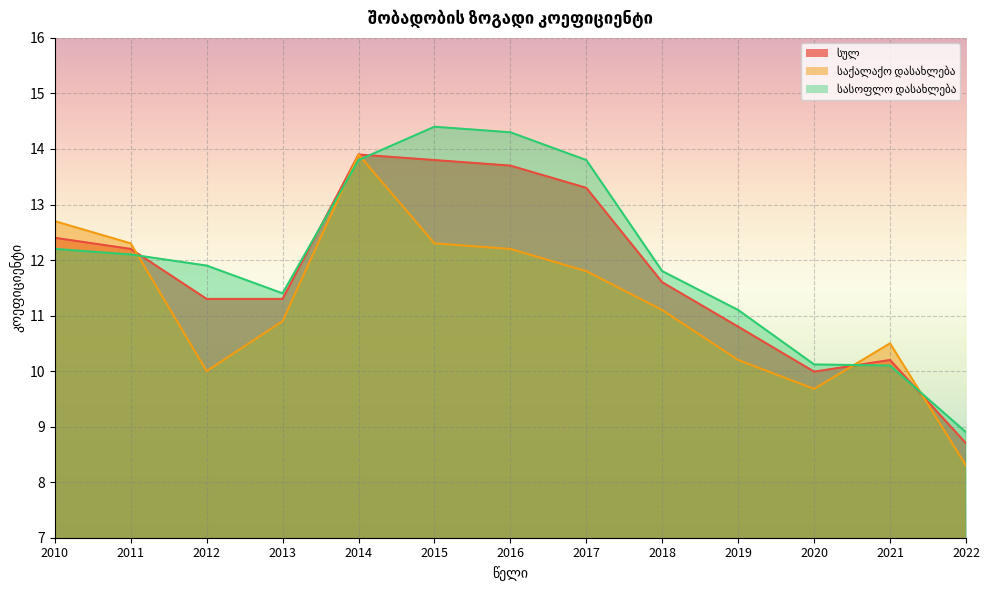

Where do საქალაქო დასახლება and სულ first cross each other?

2011 and 2012